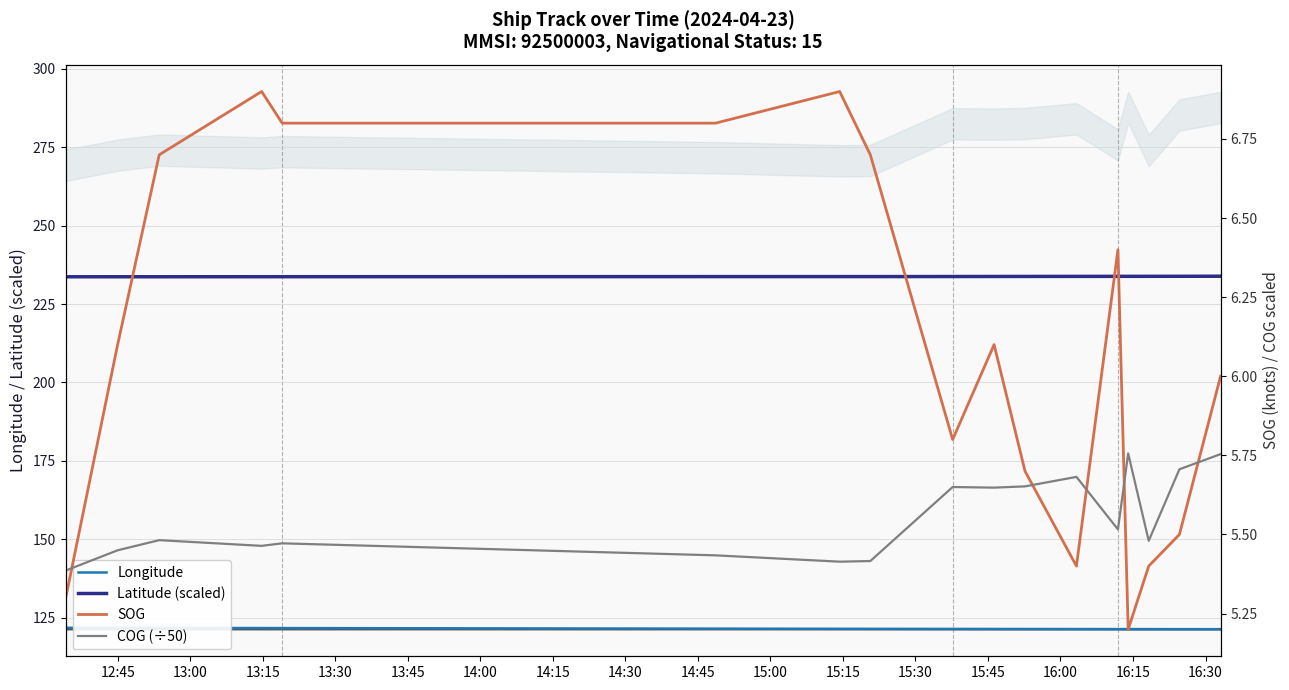

What is the highest value of the Latitude (scaled) series?

233.9